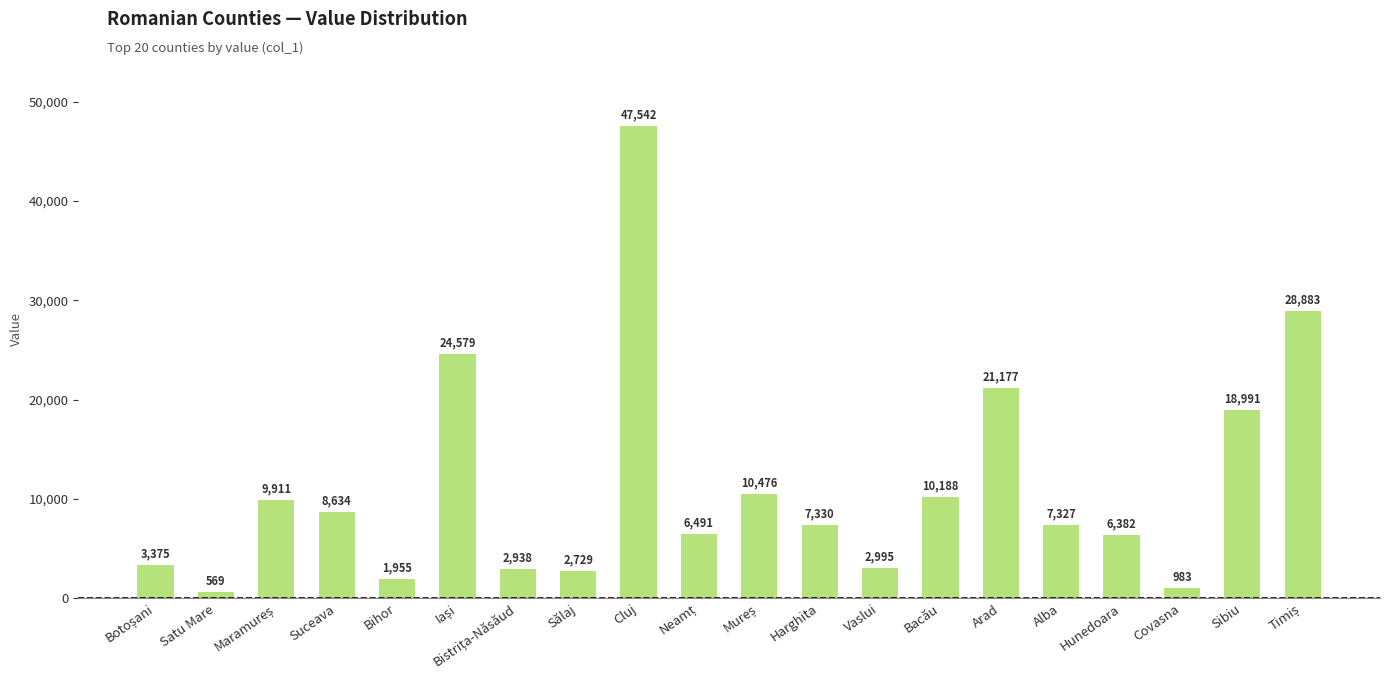

Which category has the lowest value across all series?

Satu Mare